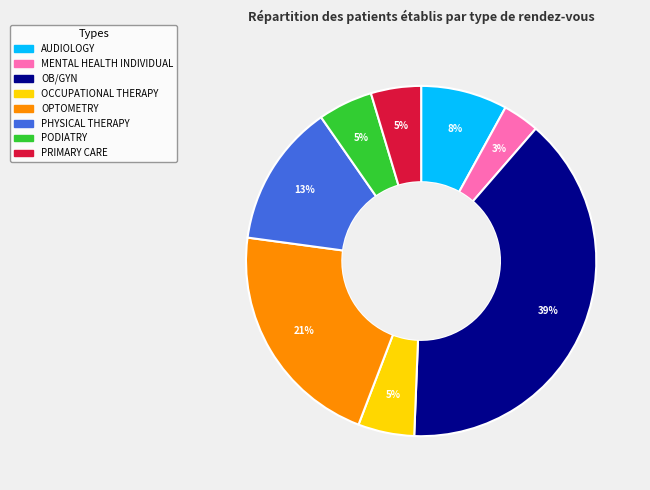

To the nearest percent, what is the difference between the largest and smallest slice percentages?

36%